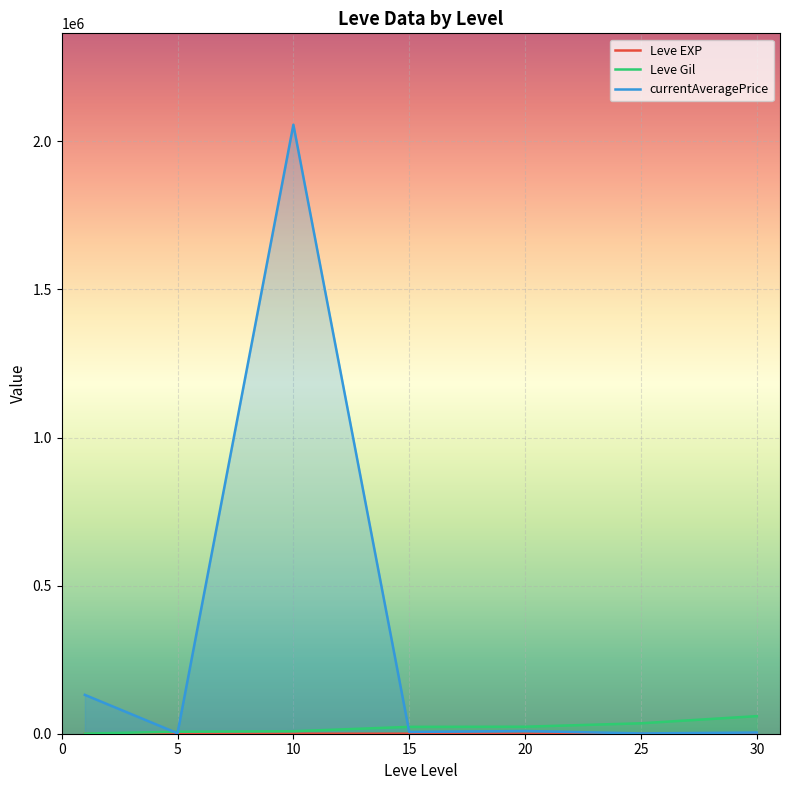

What is the total value across all series at 10?

2064629.2